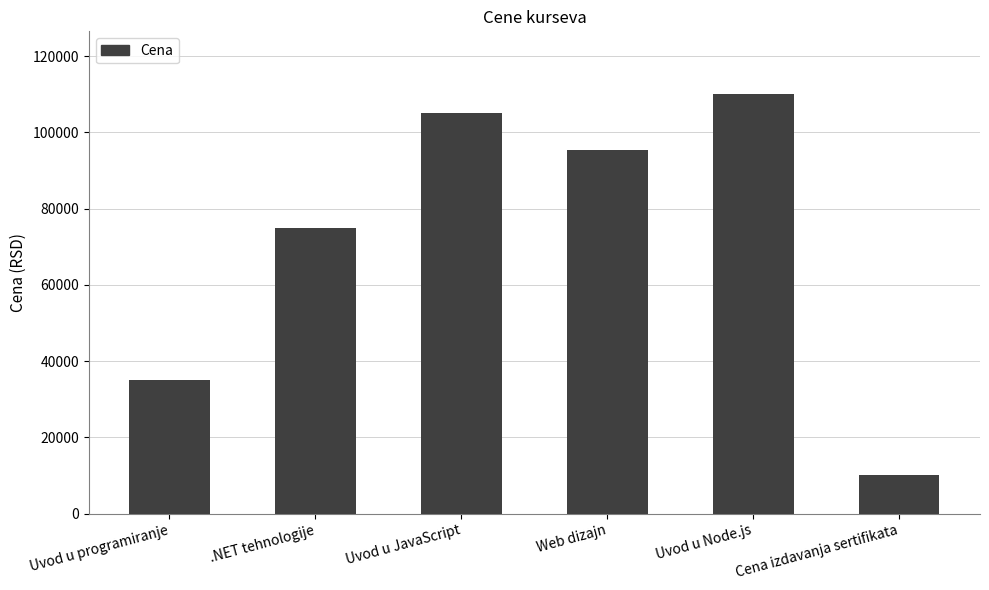

What is the label of the 6th bar from the left?

Cena izdavanja sertifikata